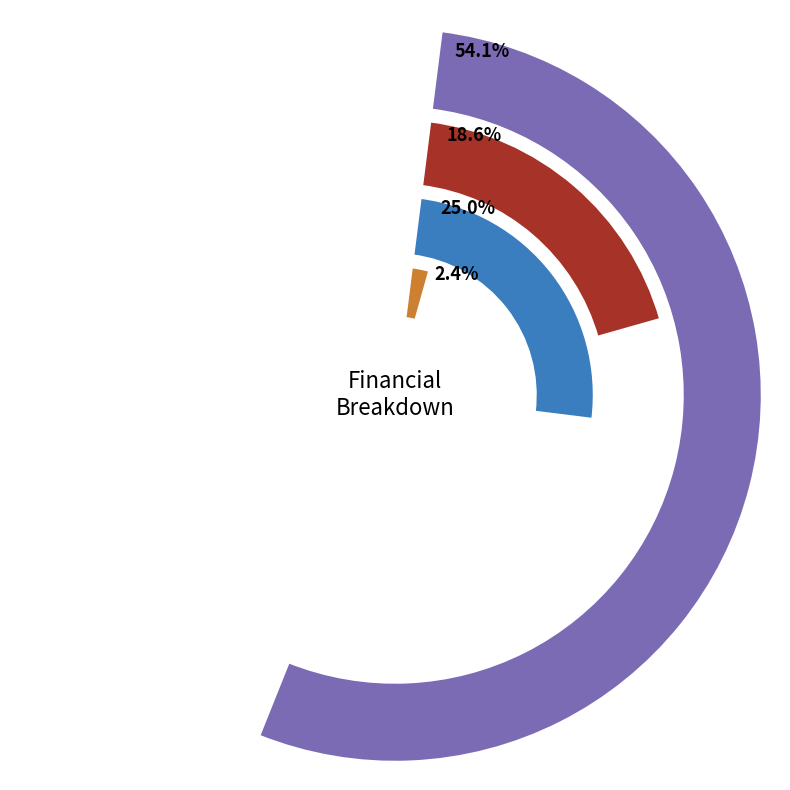

Between Total Capital Costs and Total Operation Variable Costs, which is larger?

Total Operation Variable Costs